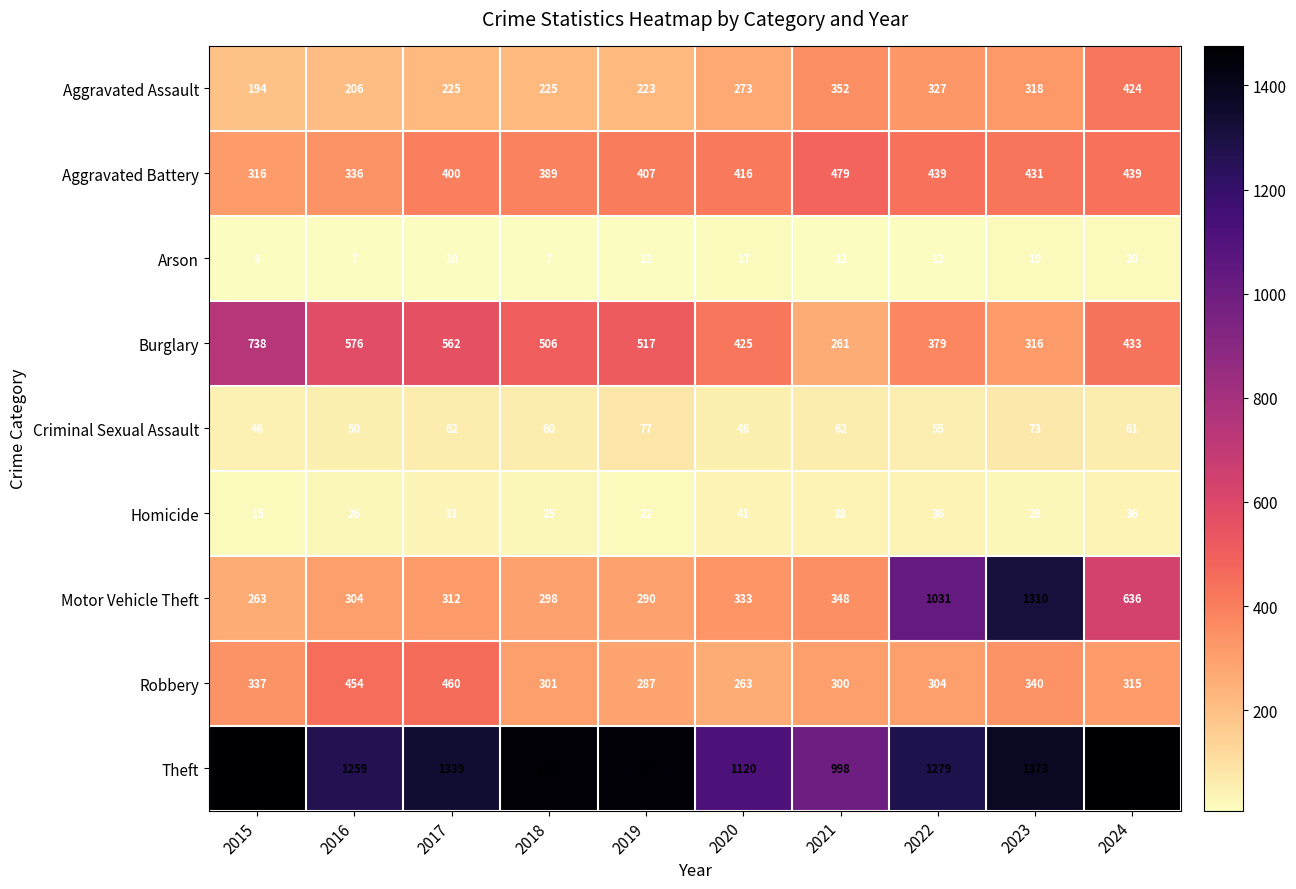

Which series has the largest total across all categories?

Theft